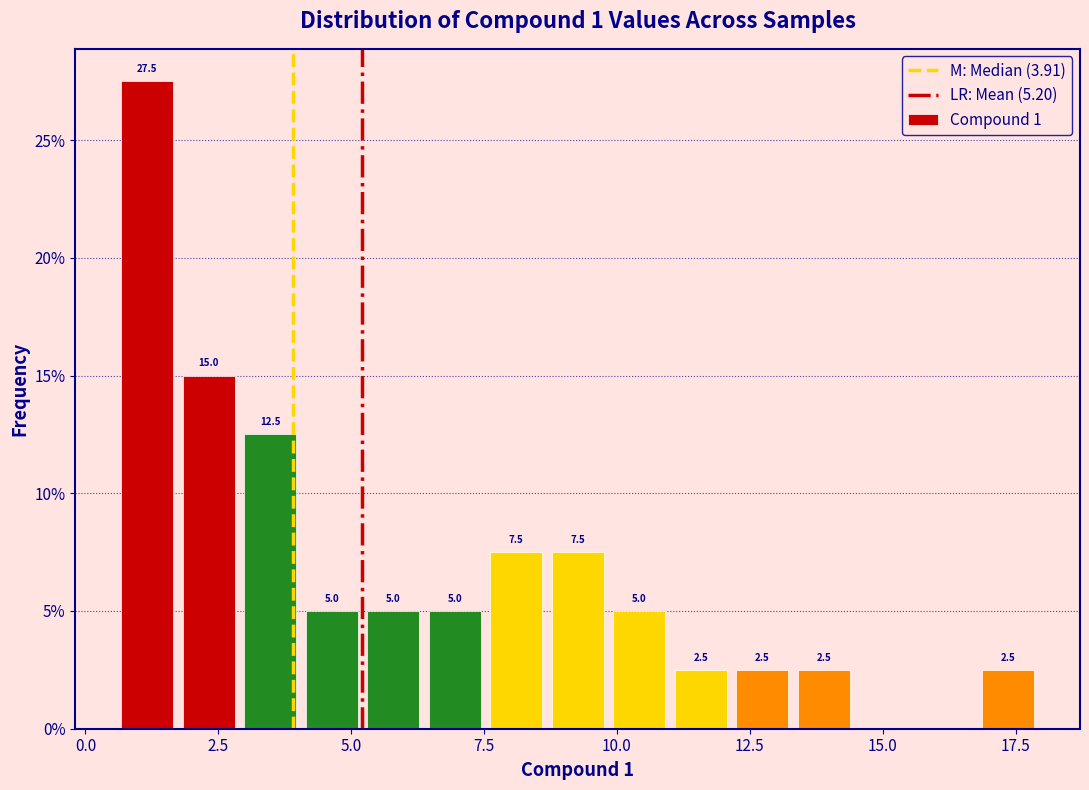

Around what value on the x-axis is the tallest bar? Give the approximate position of its centre, as read against the axis.

1.0